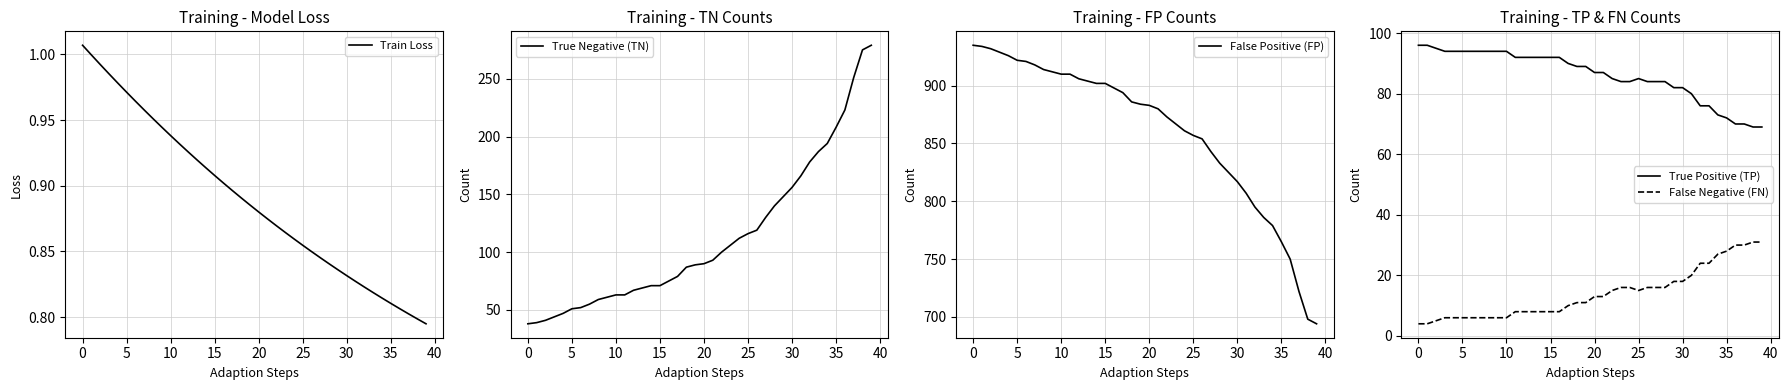

Between 30 and 32, which series saw the biggest shift?

True Negative (TN)